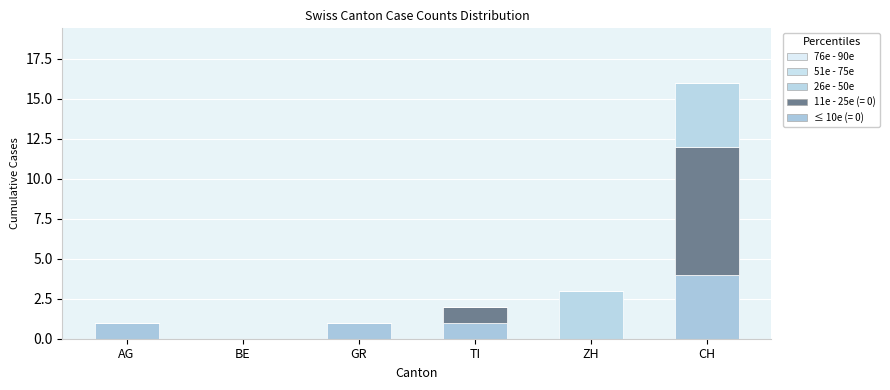

Count the number of categories in the chart.

6